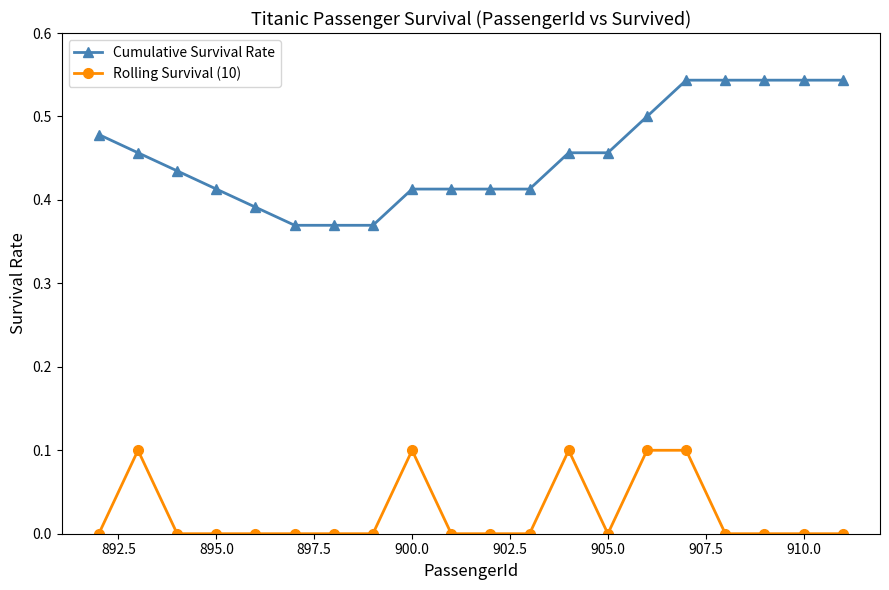

Which series has the largest range (max minus min)?

Cumulative Survival Rate